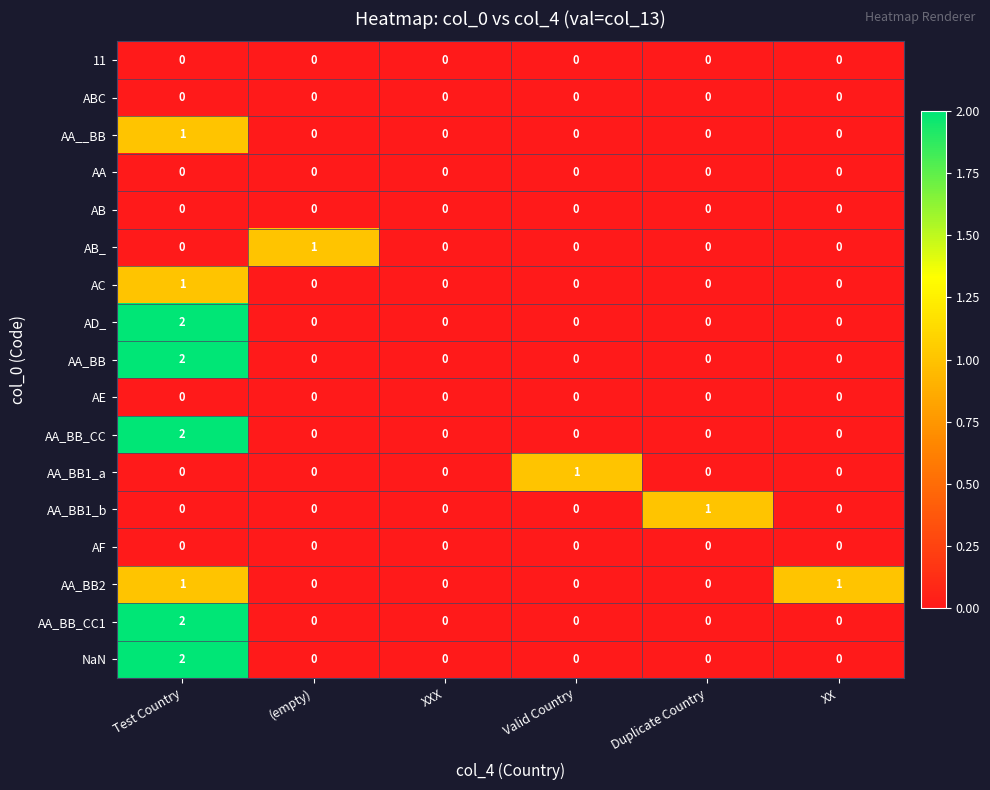

Count the number of categories in the chart.

6